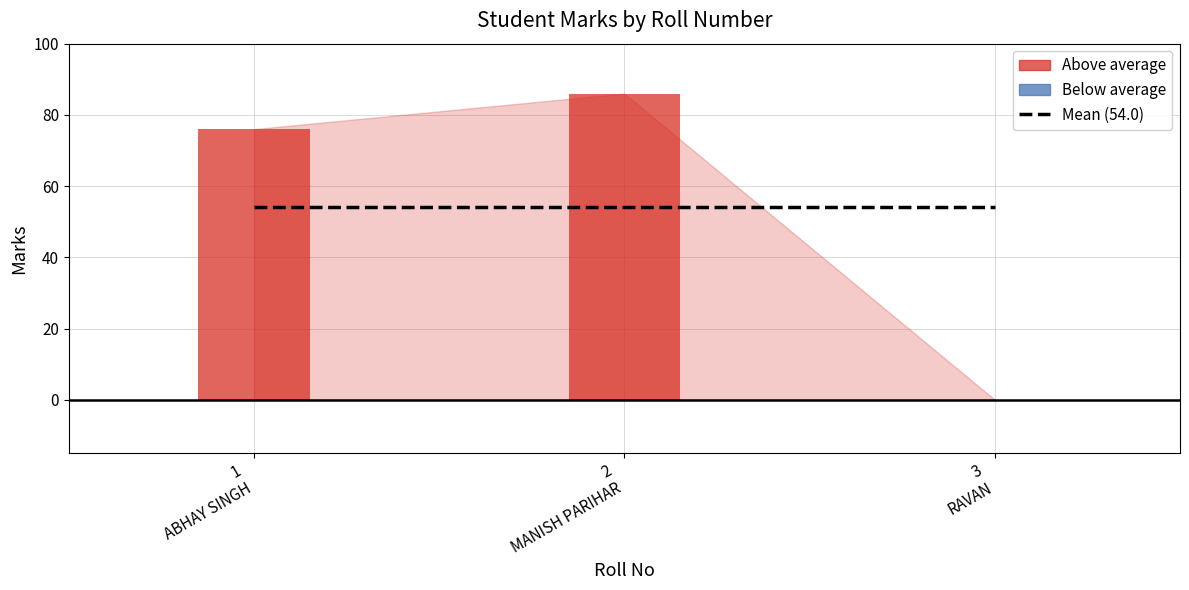

Does the chart contain stacked bars?

No